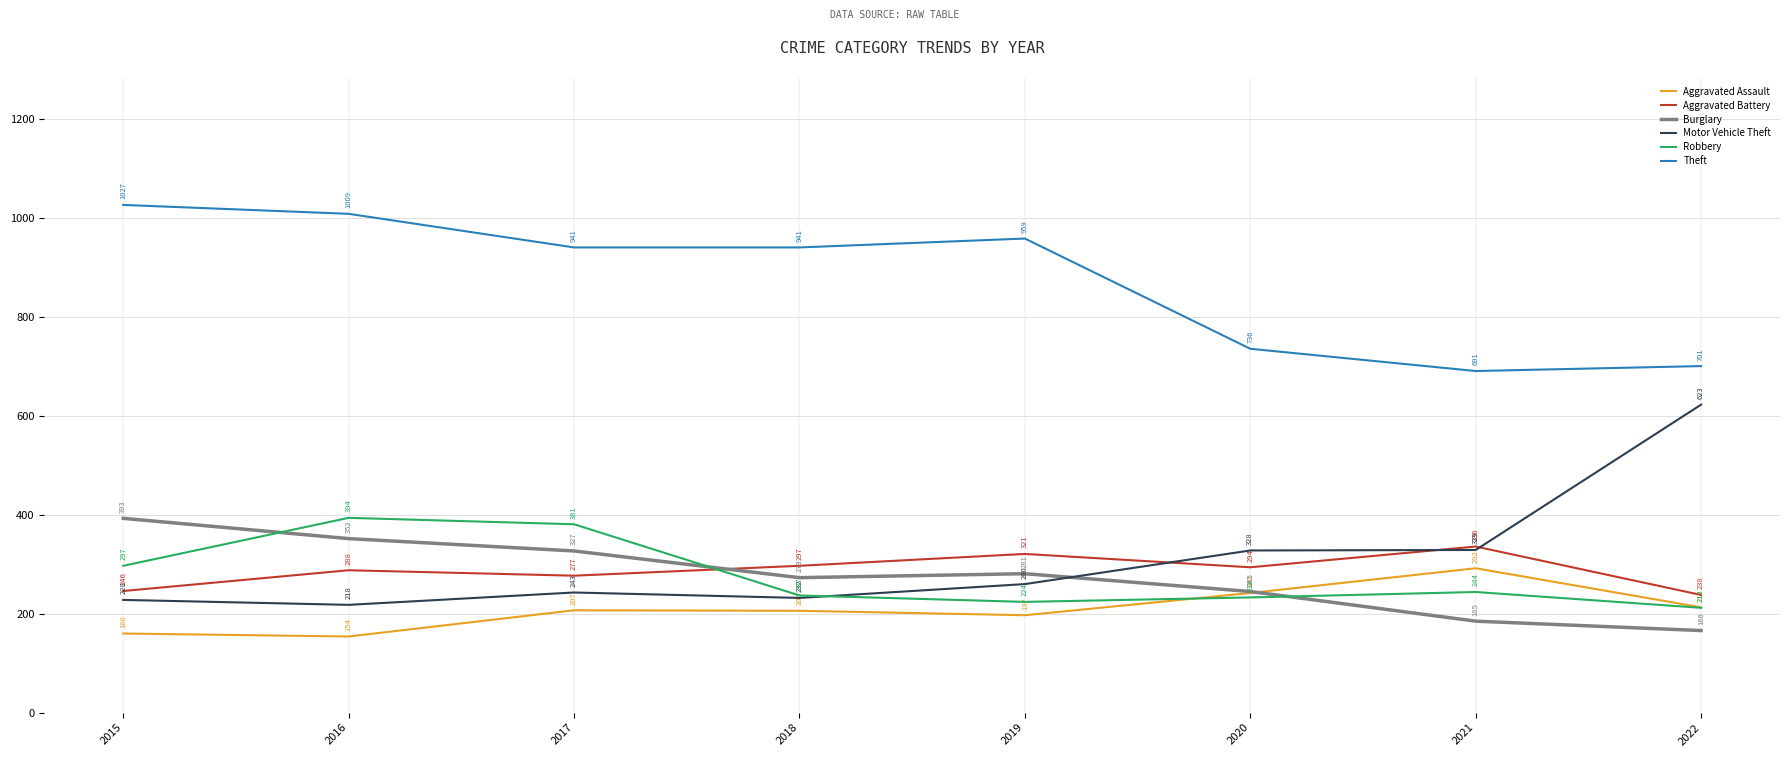

How many times do Robbery and Motor Vehicle Theft cross each other?

1